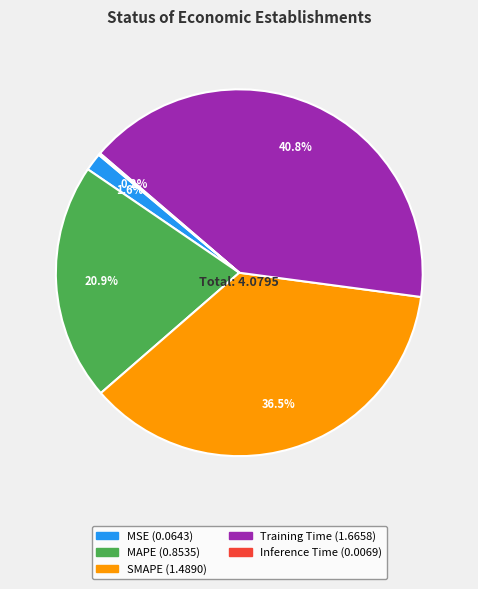

Which category has the biggest portion of the pie?

Training Time